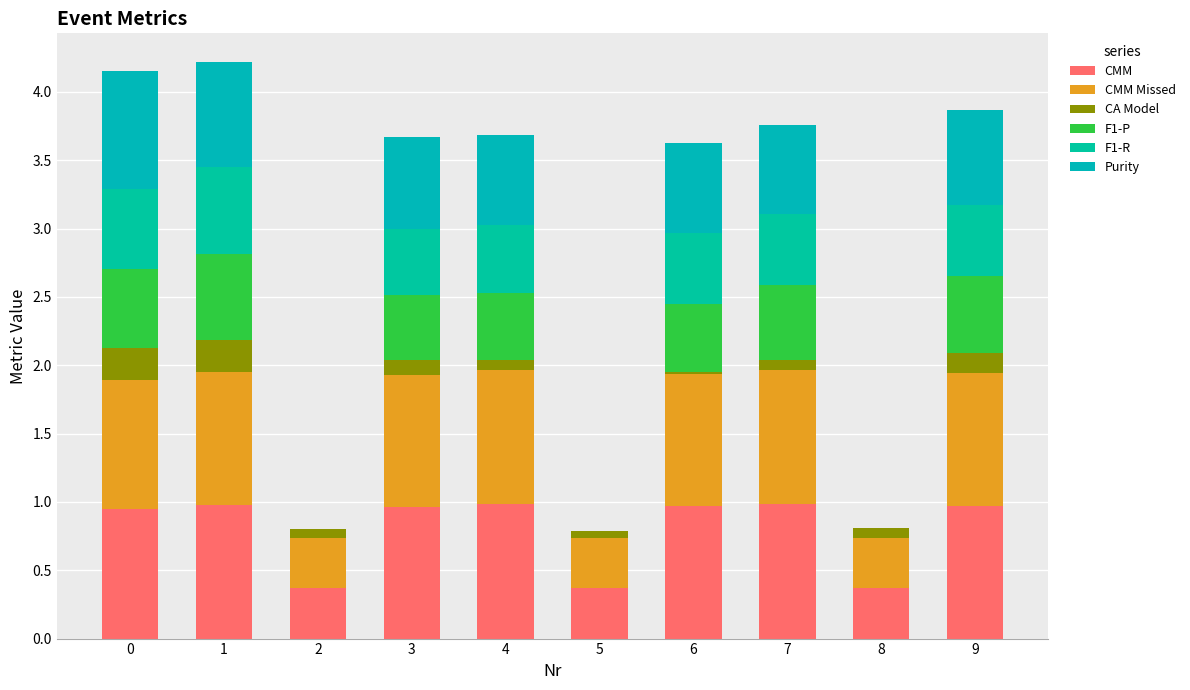

The CMM Missed series shows 1.4 at 6. True or false?

False